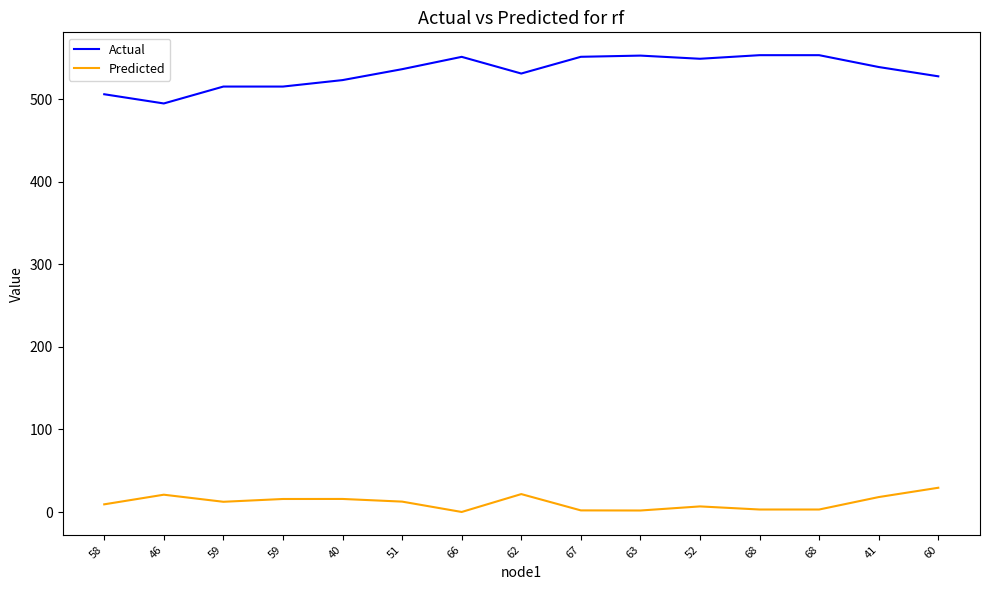

Which series has the widest spread of values?

Actual